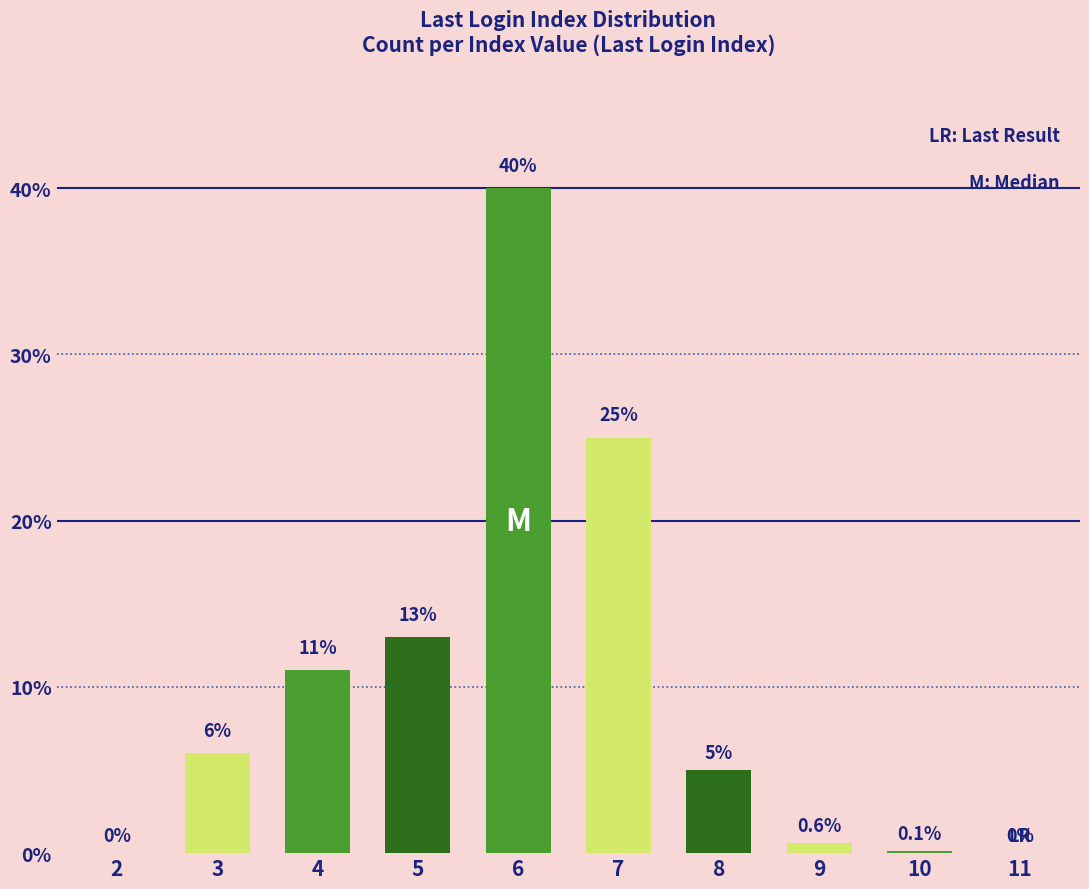

Read the value at 4.

11.0